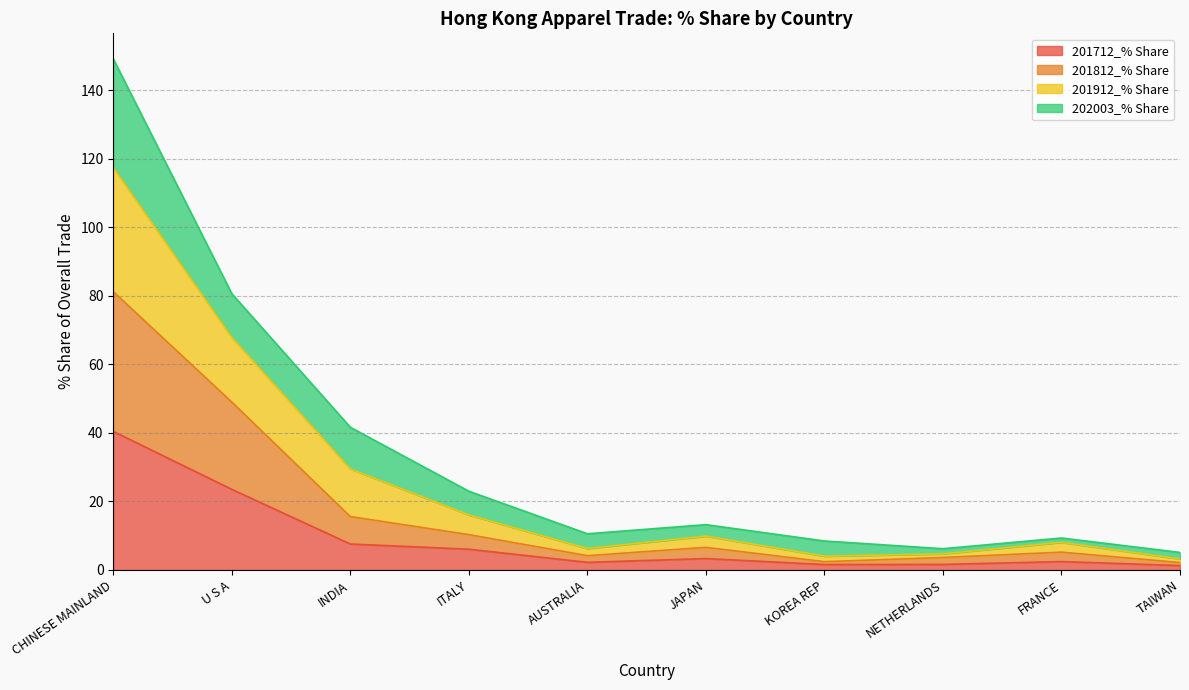

Which category has the highest value across all series?

CHINESE MAINLAND